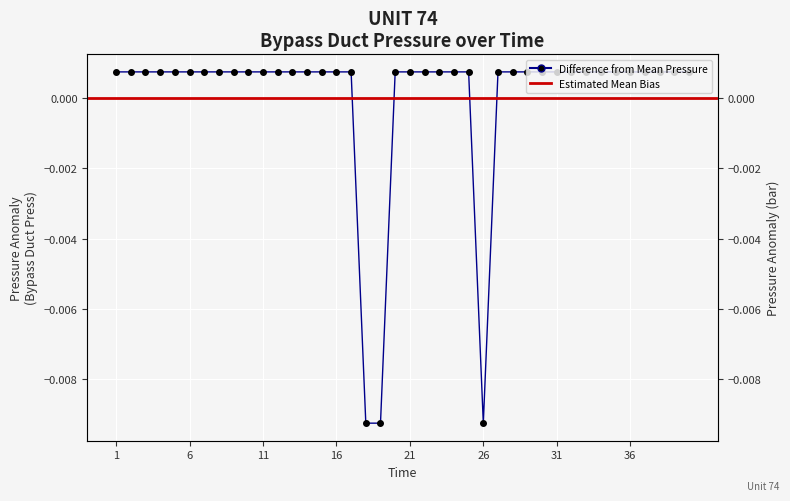

How many values are below 0?

3